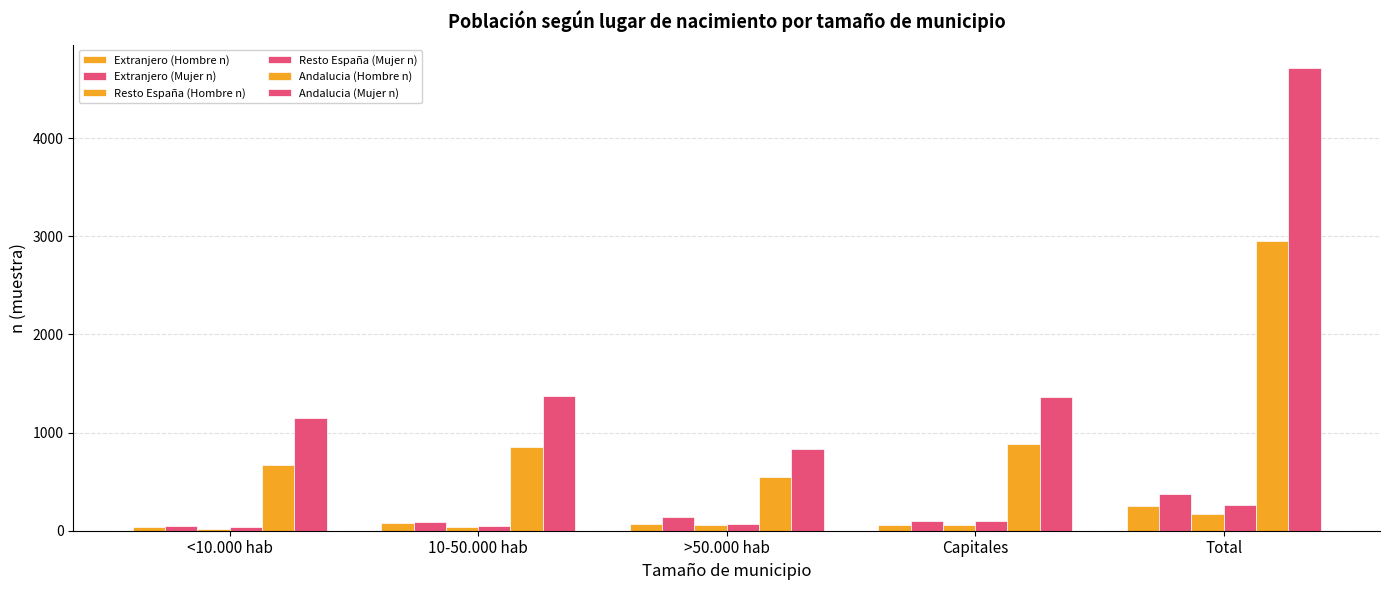

How many values in the Extranjero (Hombre n) series are below 71?

2